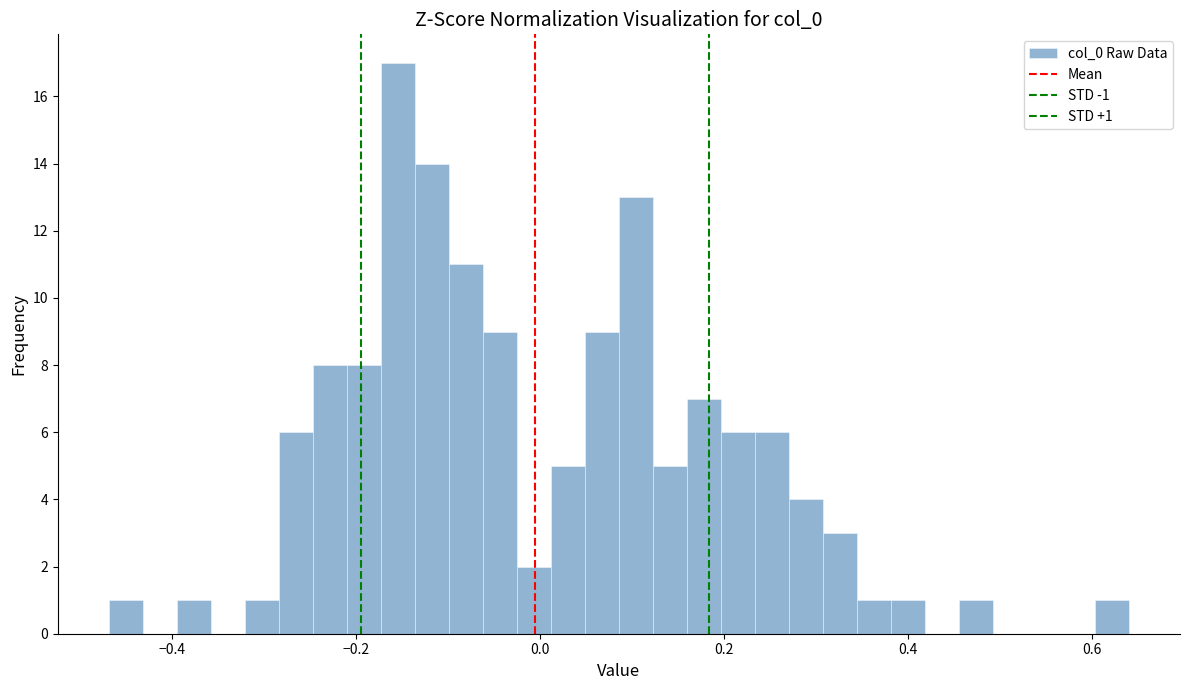

Around what value on the x-axis is the tallest bar? Give the approximate position of its centre, as read against the axis.

-0.16